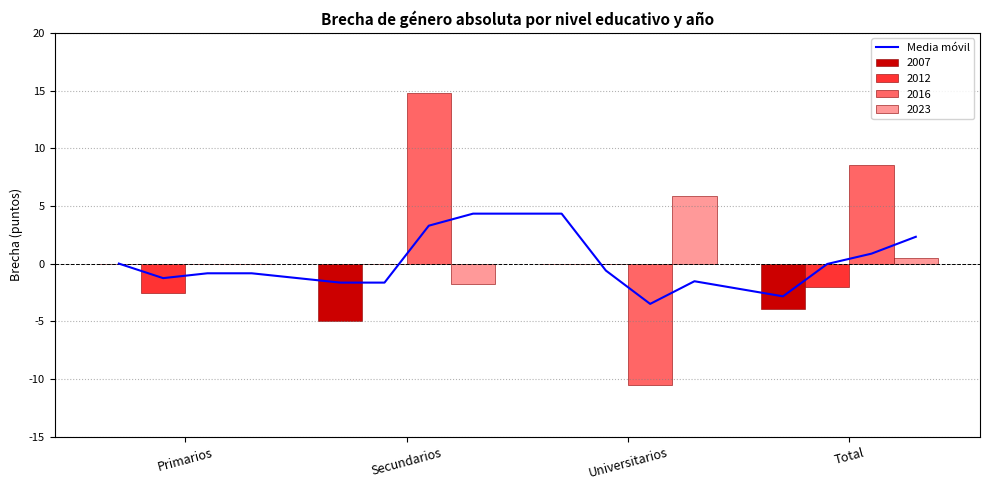

The value of 2007 at Secundarios is -4.9. True or false?

True